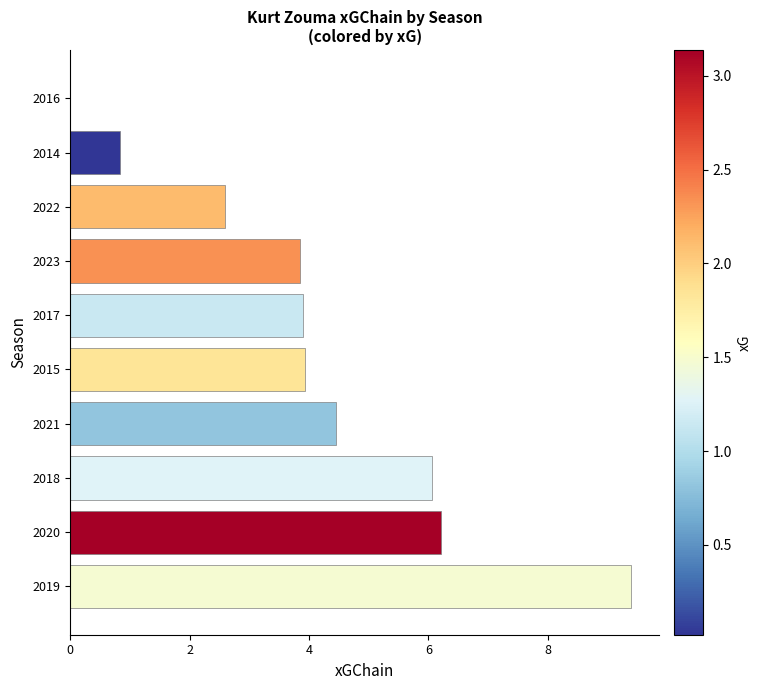

How many categories are shown in the chart?

10